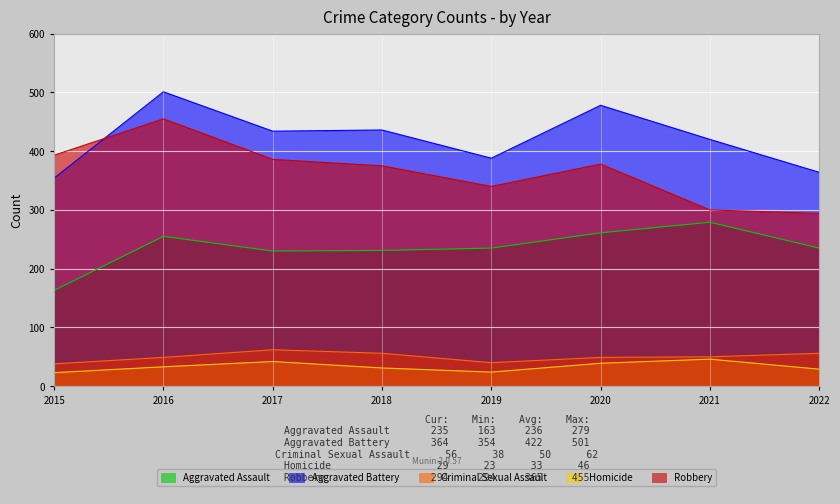

The value of Aggravated Battery at 2021 is 595. True or false?

False